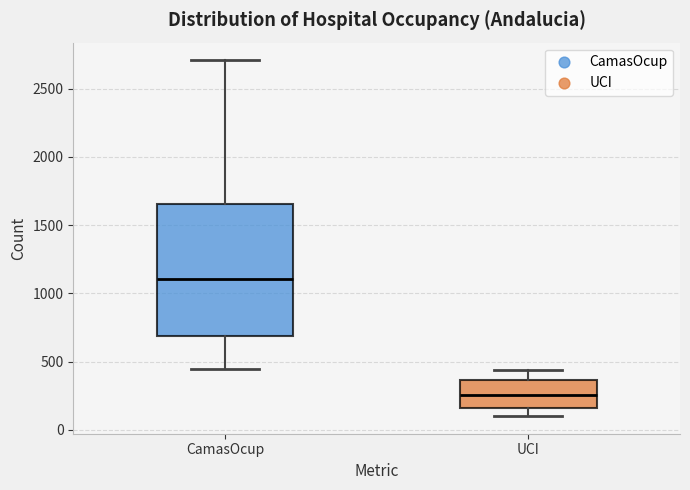

Comparing the boxes themselves (not the whiskers), which one is the tallest?

CamasOcup